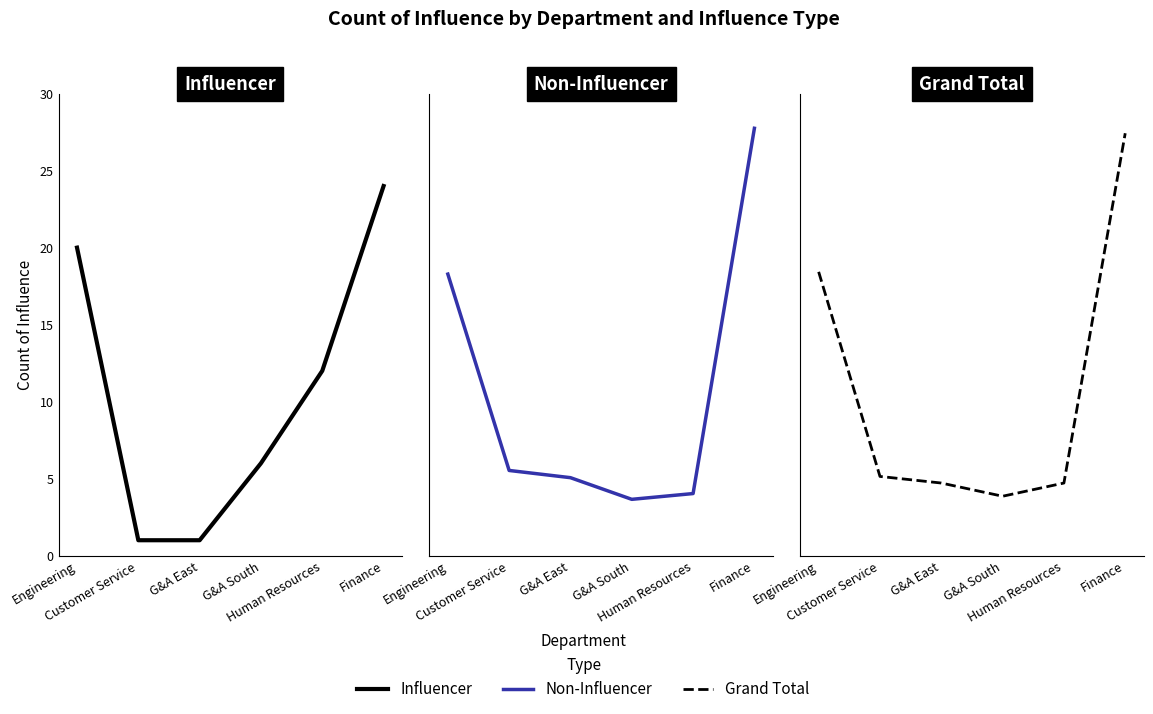

What is the minimum value shown in the chart?

1